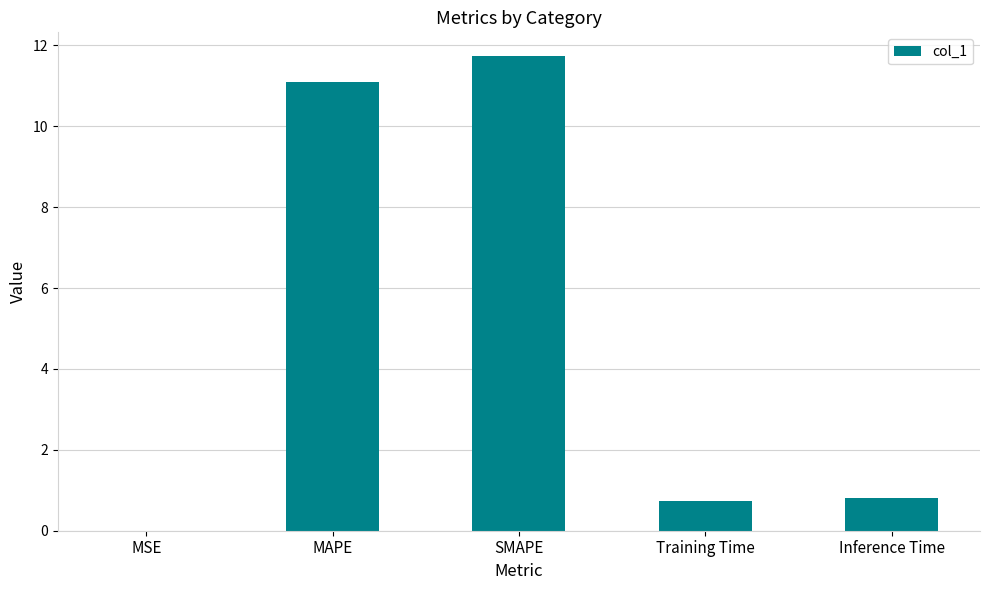

What value does the data have at Inference Time?

0.8